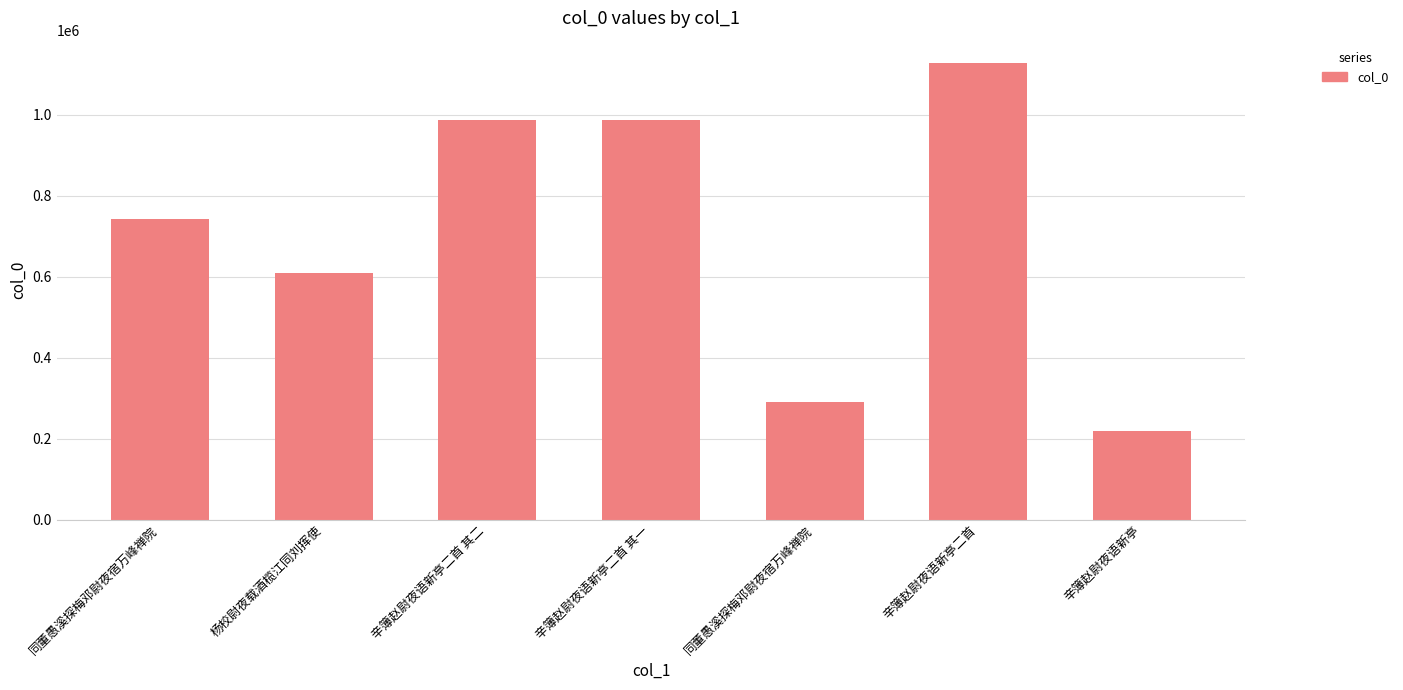

What is the greatest value displayed?

1125952